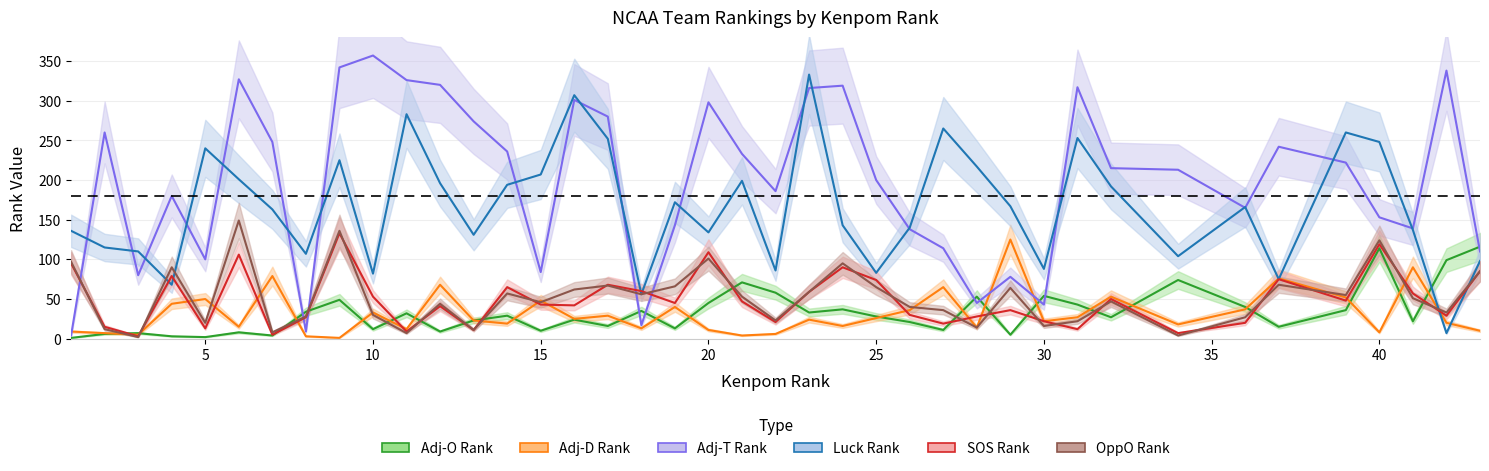

Count the number of data series in this chart.

6